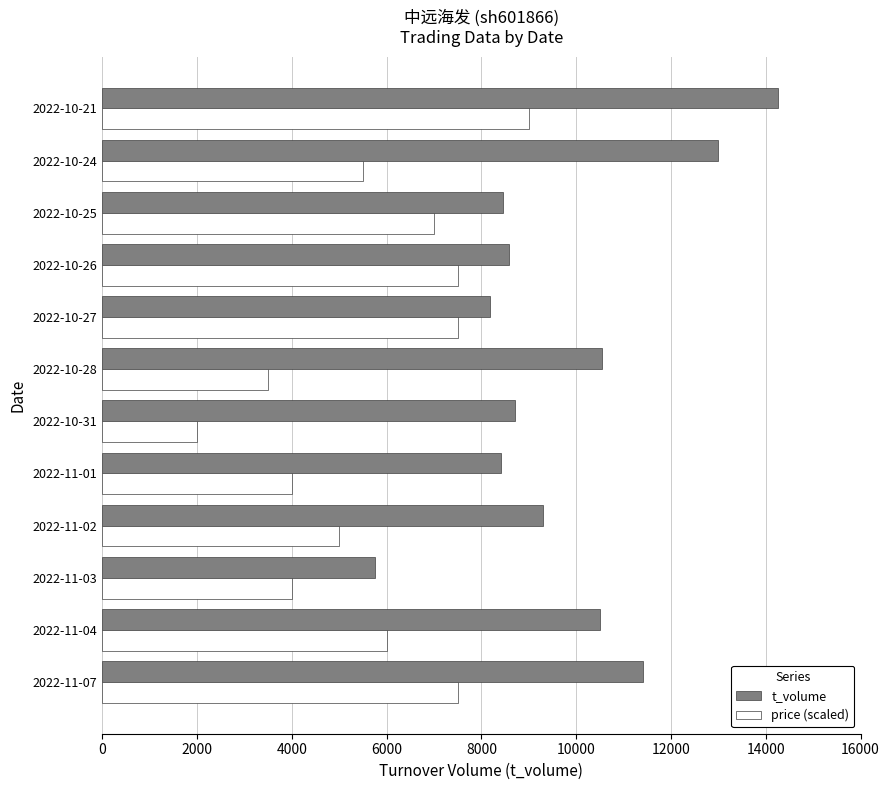

The value of t_volume at 2022-10-21 is 14250.0. True or false?

True